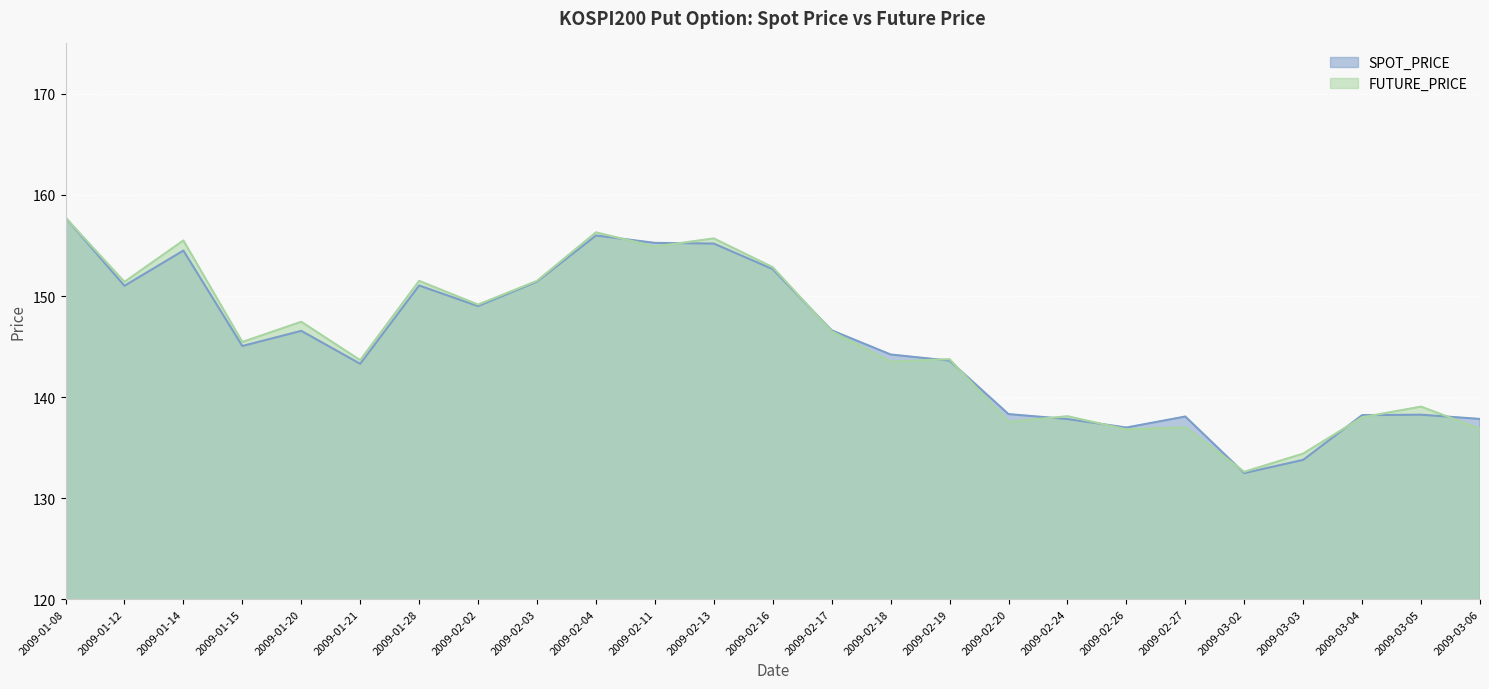

Where is the first local minimum for FUTURE_PRICE?

2009-01-12